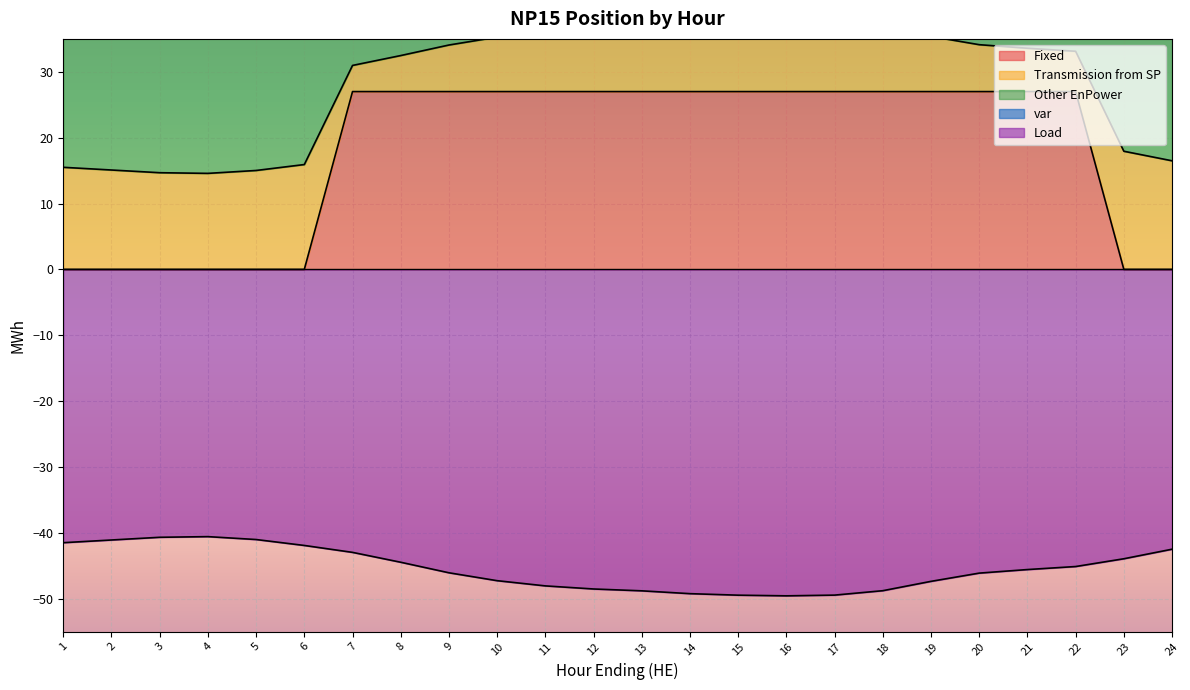

Which series changed the most between 2 and 16?

Fixed